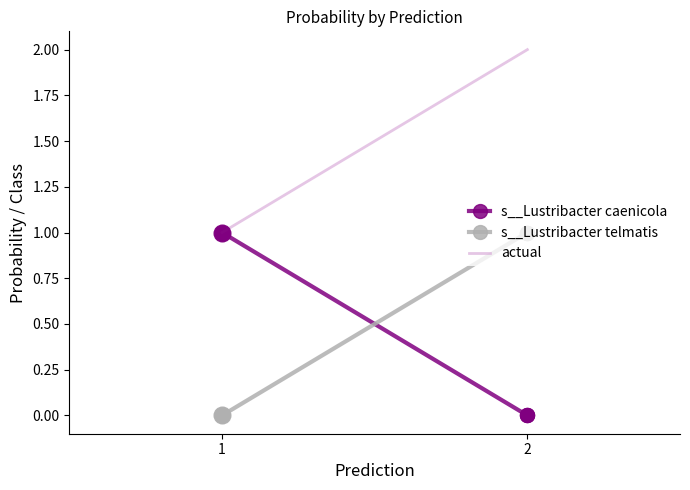

At which label is actual closest to 1?

1